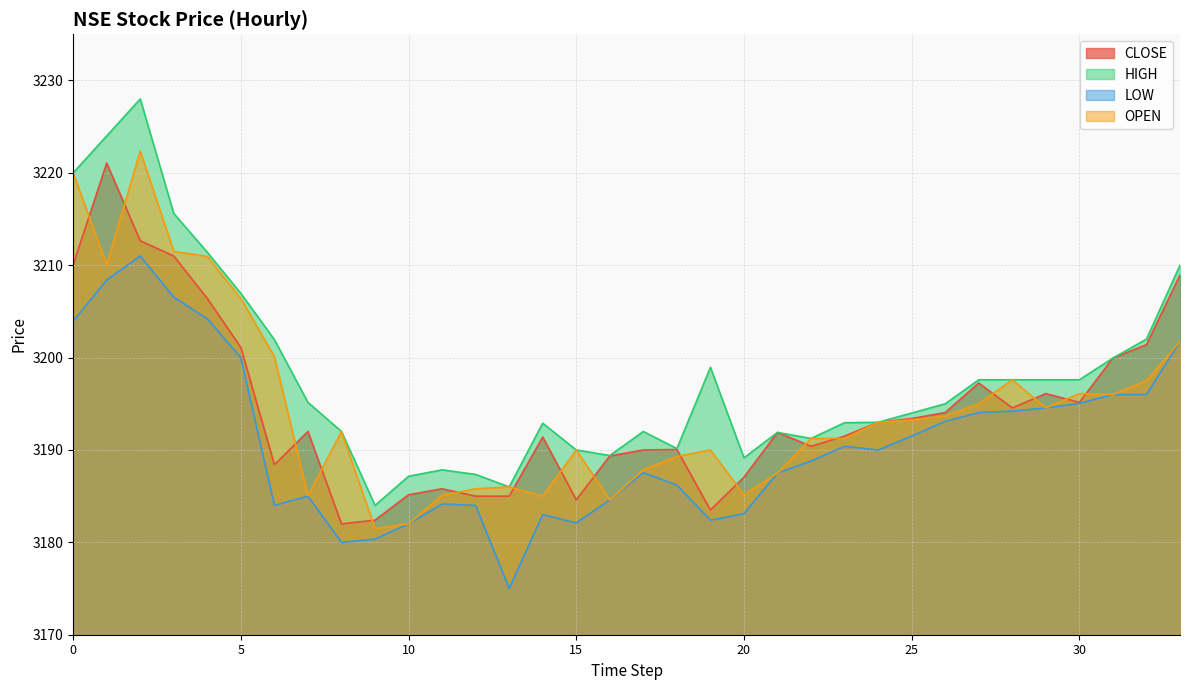

What is the smallest value displayed?

3175.0